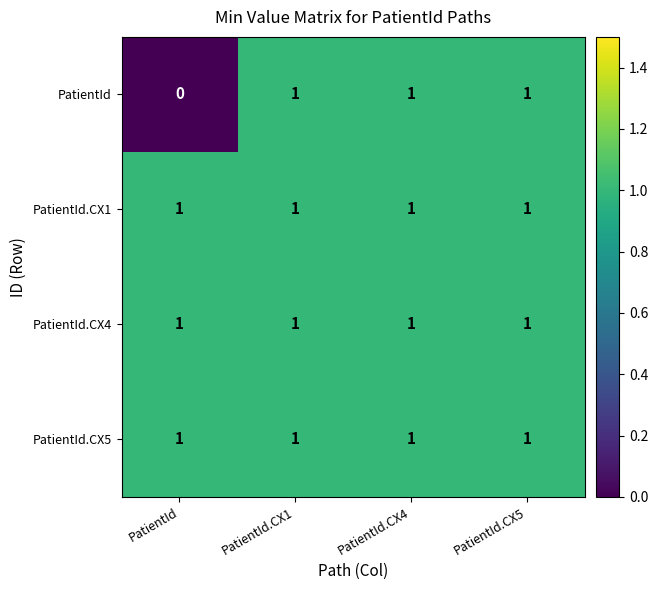

Reading left to right, transcribe all the data shown in this chart.

PatientId: PatientId=0	PatientId.CX1=1	PatientId.CX4=1	PatientId.CX5=1
PatientId.CX1: PatientId=1	PatientId.CX1=1	PatientId.CX4=1	PatientId.CX5=1
PatientId.CX4: PatientId=1	PatientId.CX1=1	PatientId.CX4=1	PatientId.CX5=1
PatientId.CX5: PatientId=1	PatientId.CX1=1	PatientId.CX4=1	PatientId.CX5=1